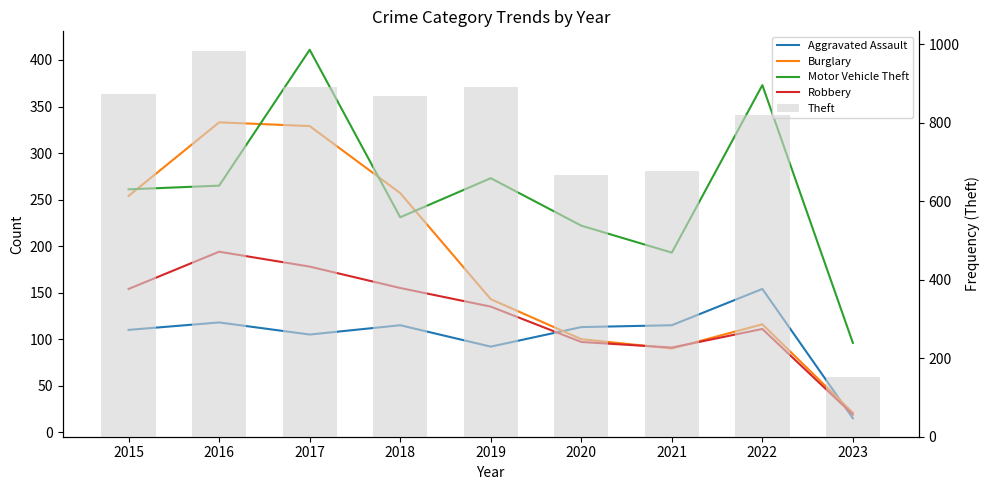

List the series in order of their peak value, highest first.

Theft, Motor Vehicle Theft, Burglary, Robbery, Aggravated Assault